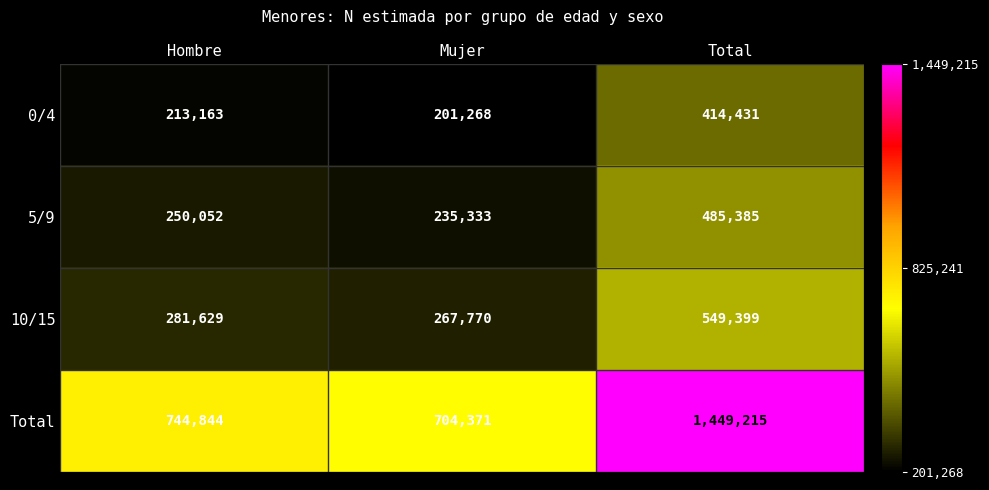

At which label is Total closest to 1076793?

Hombre